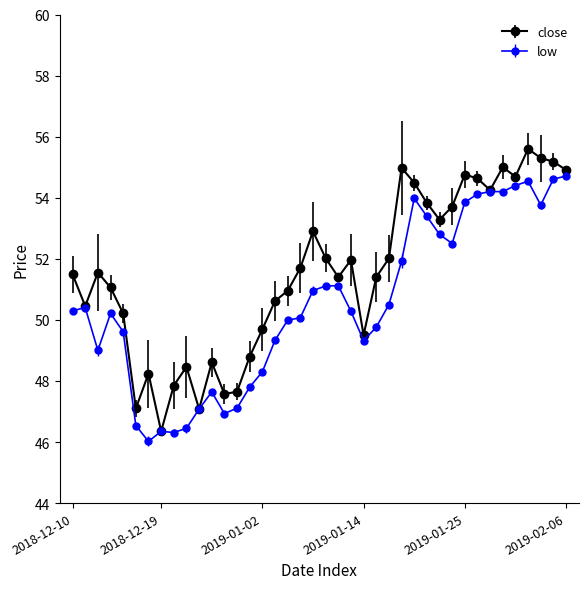

Which series has the largest total across all categories?

close